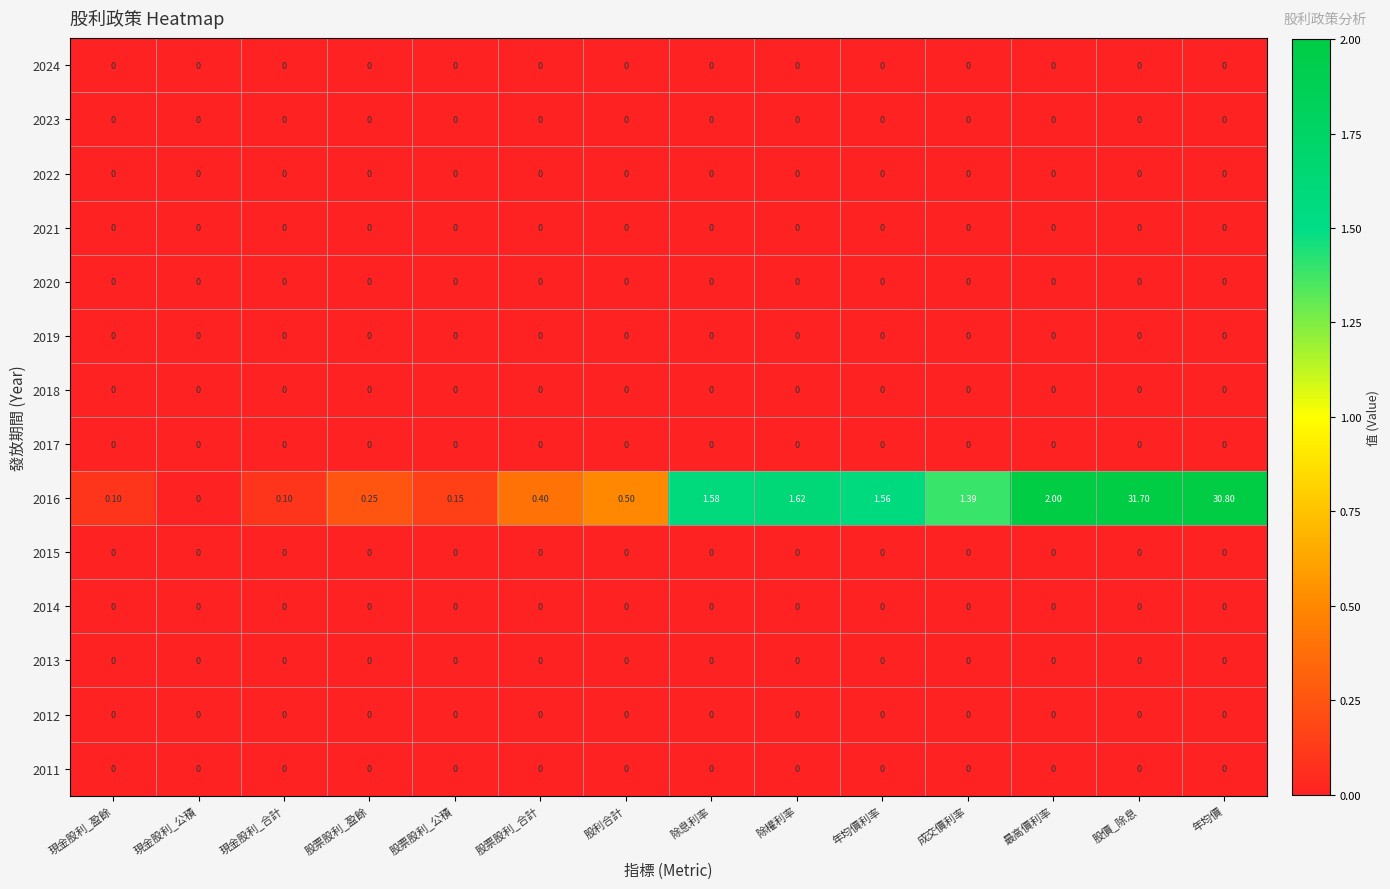

At which category does the chart reach its peak across all series?

股價_除息